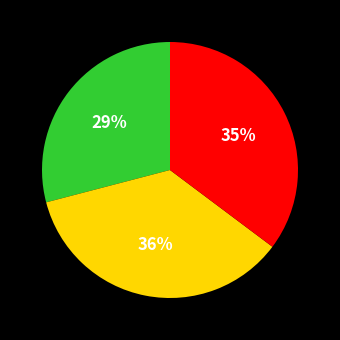

Does any single category account for the majority?

No